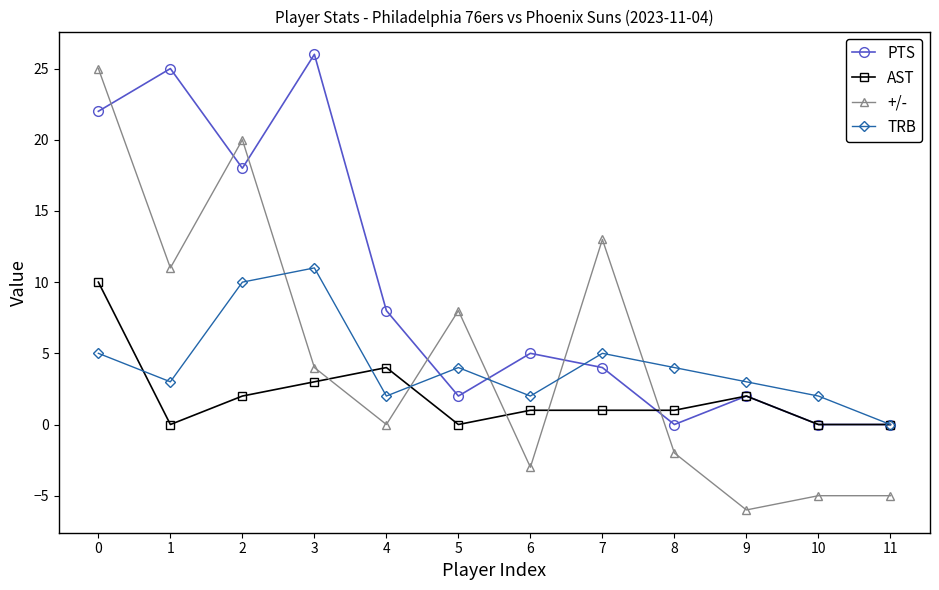

How many values in the TRB series are below 4?

6